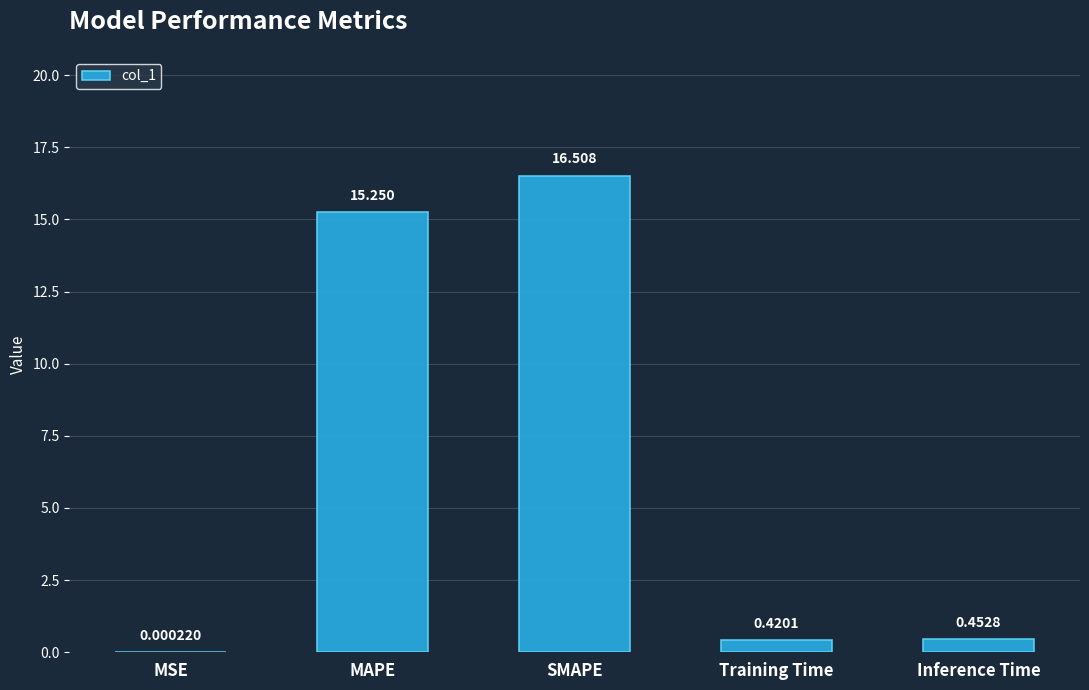

Where is the data nearest to the value 8?

MAPE